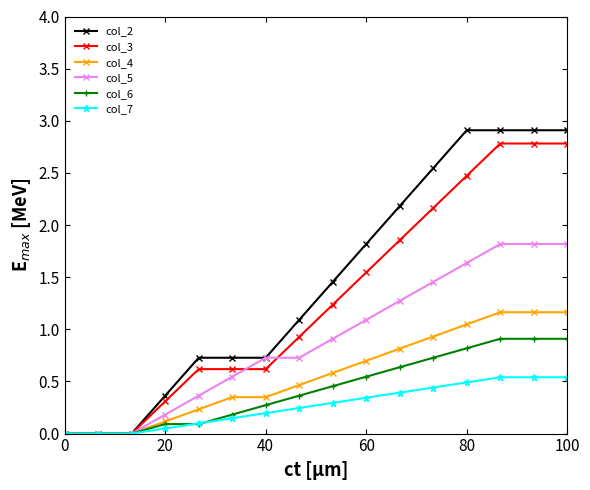

What is the maximum value shown in the chart?

2.9